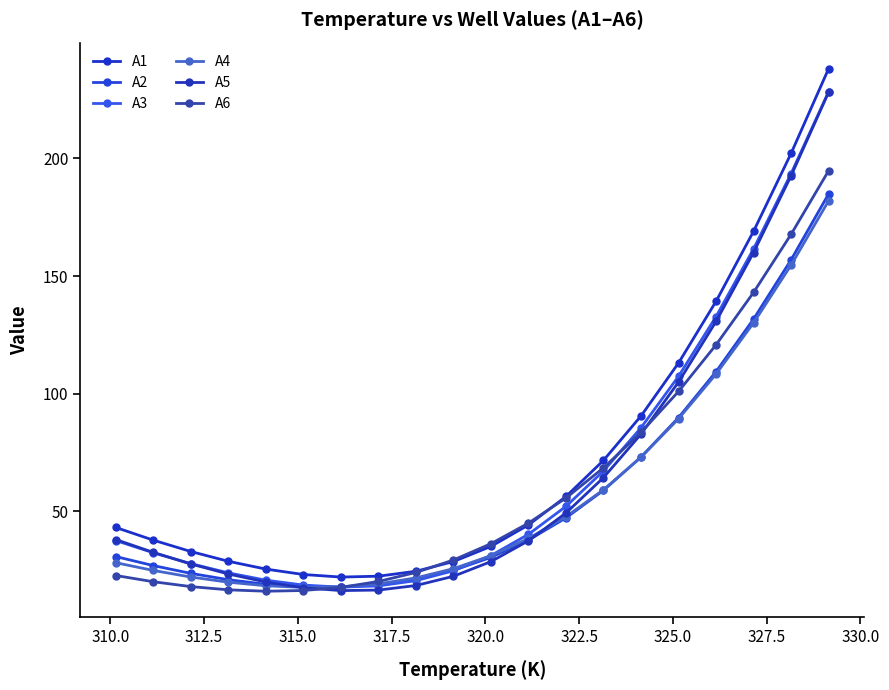

How many data points in A1 are less than 43?

10